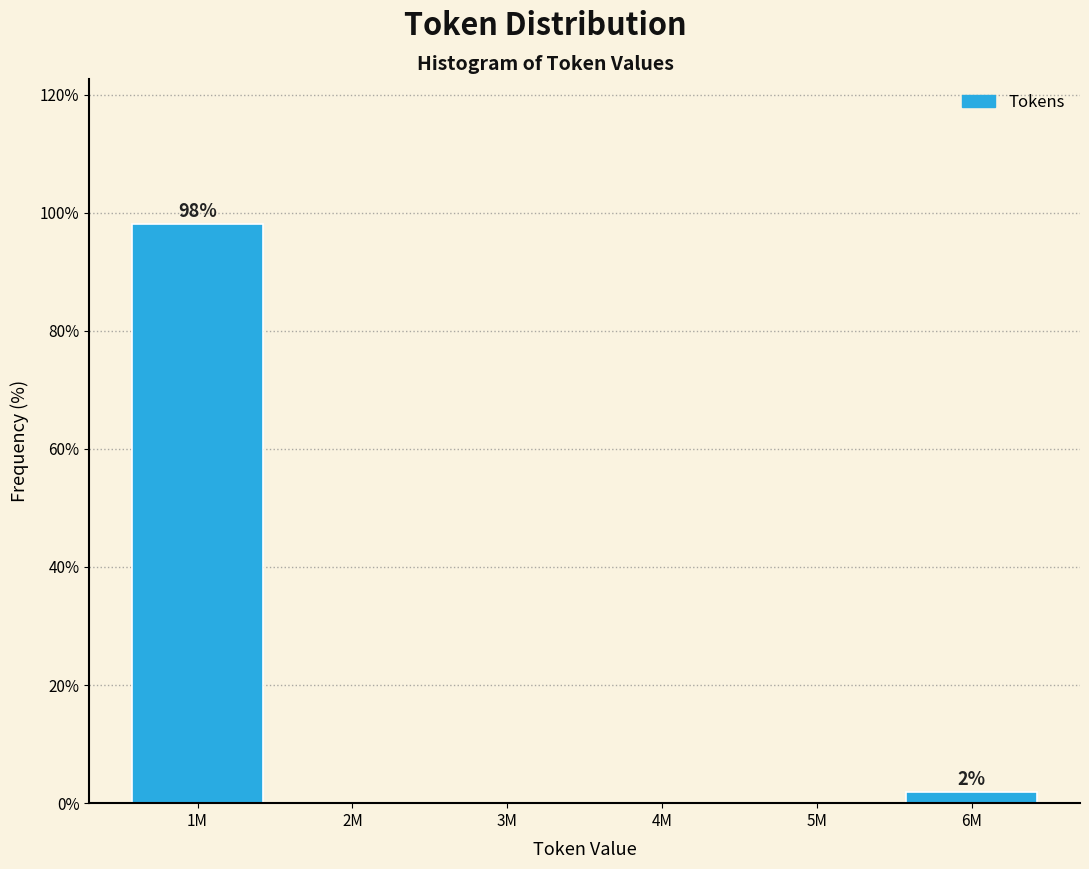

Reading left to right, what are all the values shown in this chart?

1M=98.1	2M=0.0	3M=0.0	4M=0.0	5M=0.0	6M=1.9